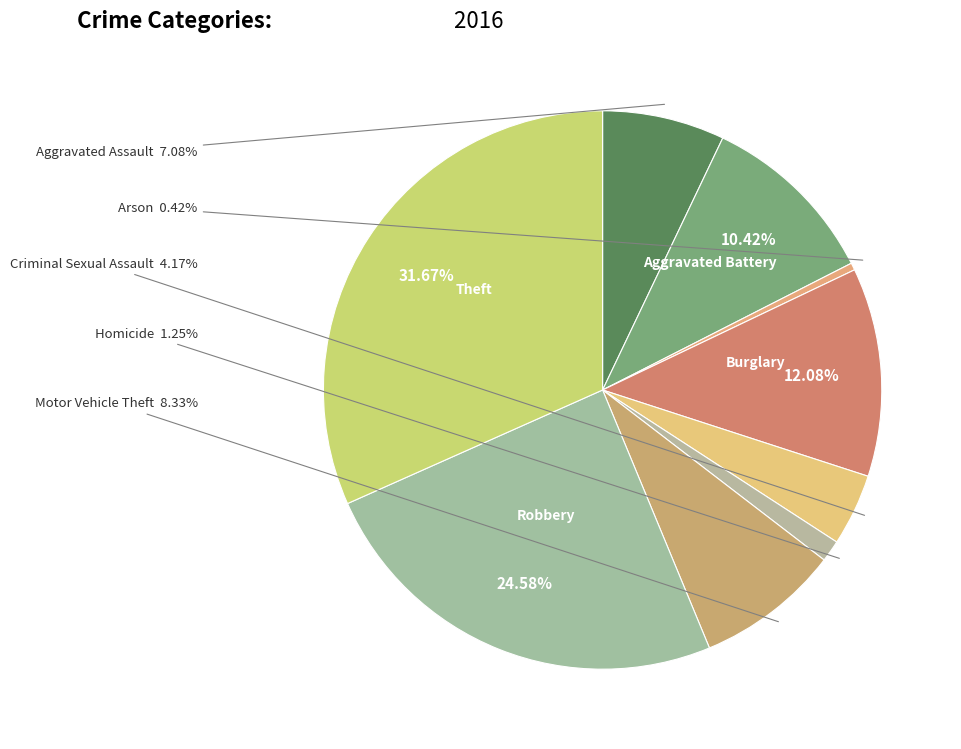

Which category has the smallest portion of the pie?

Arson